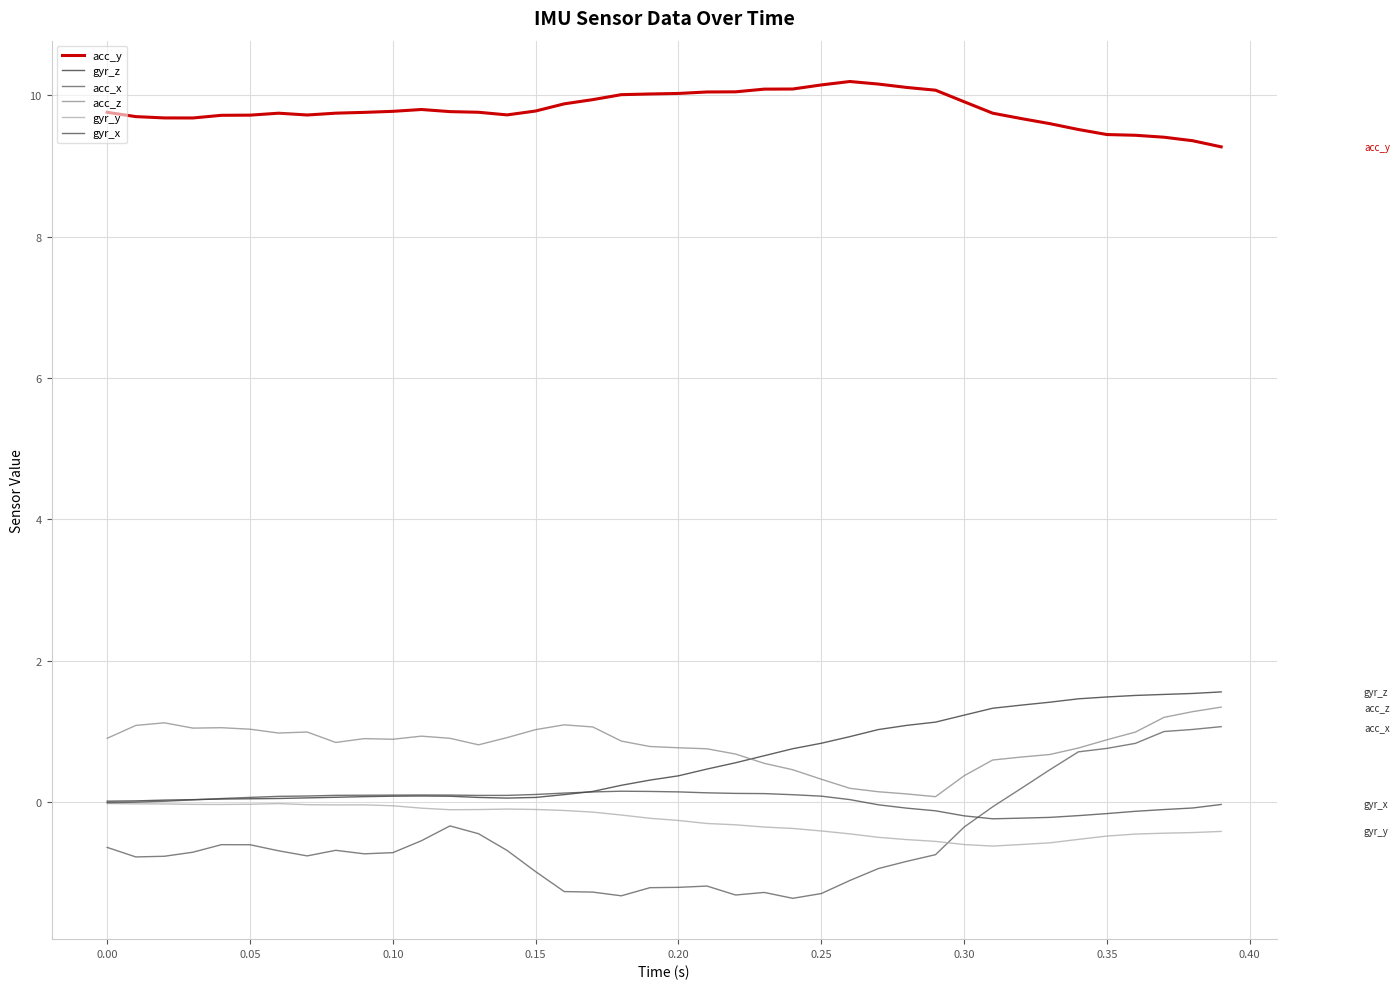

Which series has the largest total across all categories?

acc_y